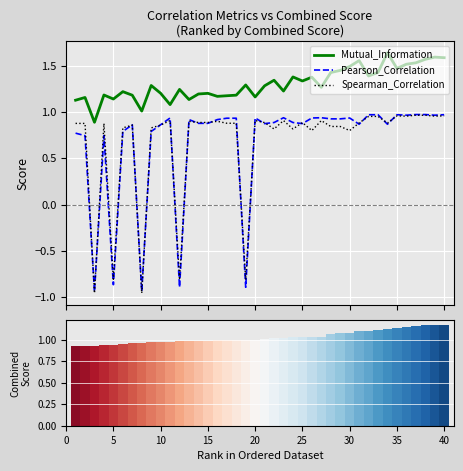

What is the value of the Pearson_Correlation bar at the 25th from the left?

0.9